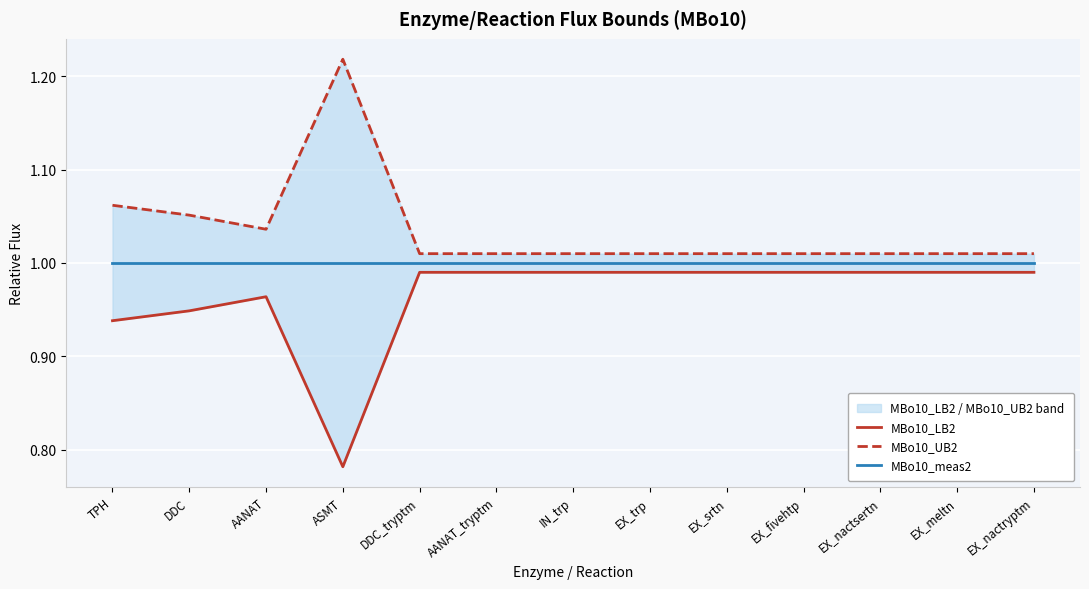

True or false: MBo10_UB2 has a value of 1.0 at EX_nactryptm.

True